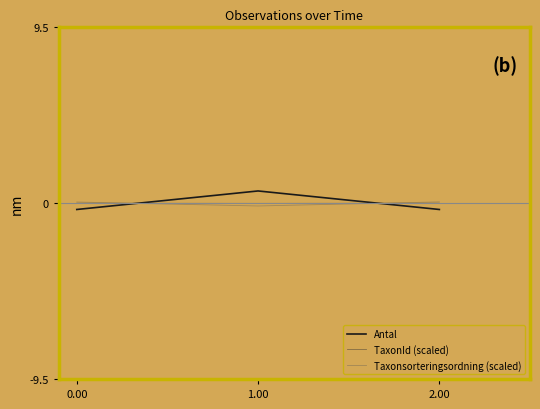

Which category has the highest value across all series?

1.00